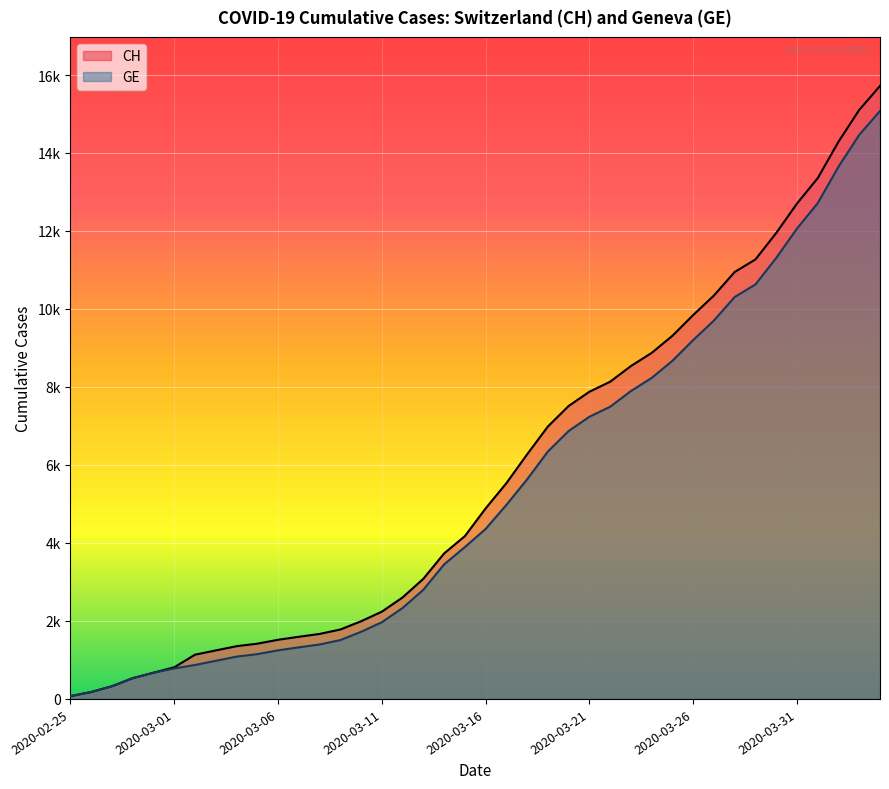

What are all the series names shown in the legend?

CH, GE